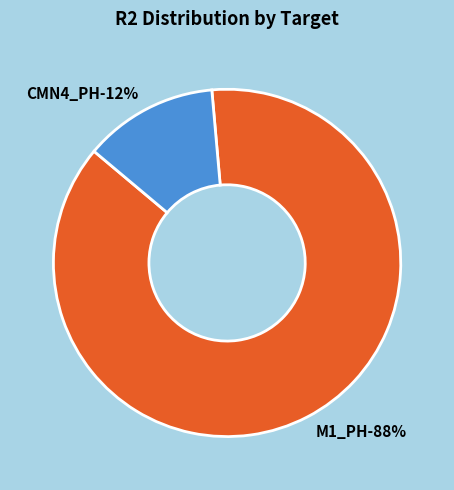

Does M1_PH represent more than half of the total?

Yes